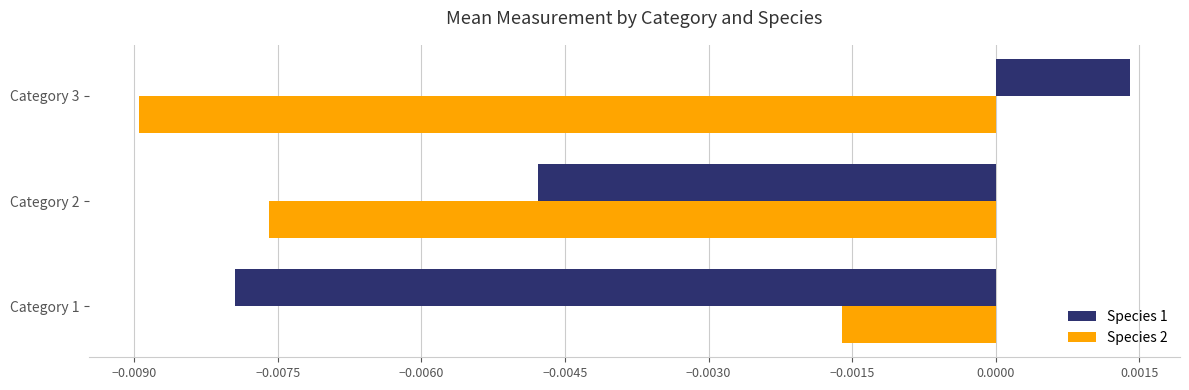

Where is Species 1 nearest to the value 0?

Category 3